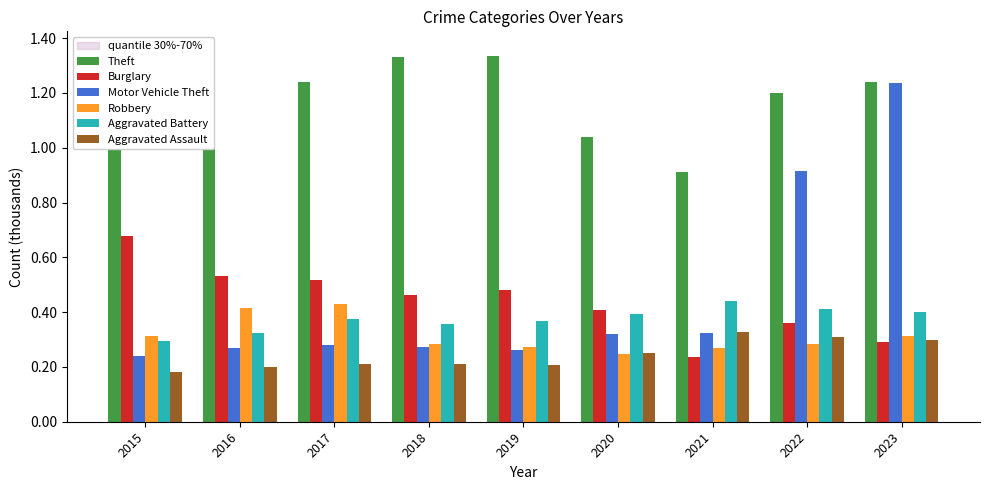

List the series in order of their peak value, highest first.

Theft, Motor Vehicle Theft, Burglary, Aggravated Battery, Robbery, Aggravated Assault